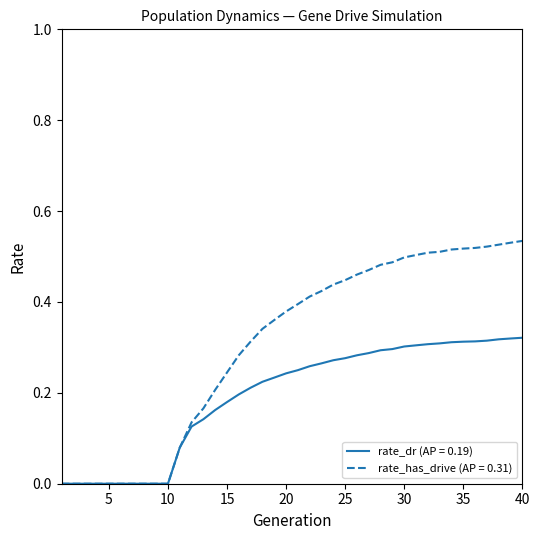

List the series in order of their overall mean, lowest first.

rate_dr (AP = 0.19), rate_has_drive (AP = 0.31)